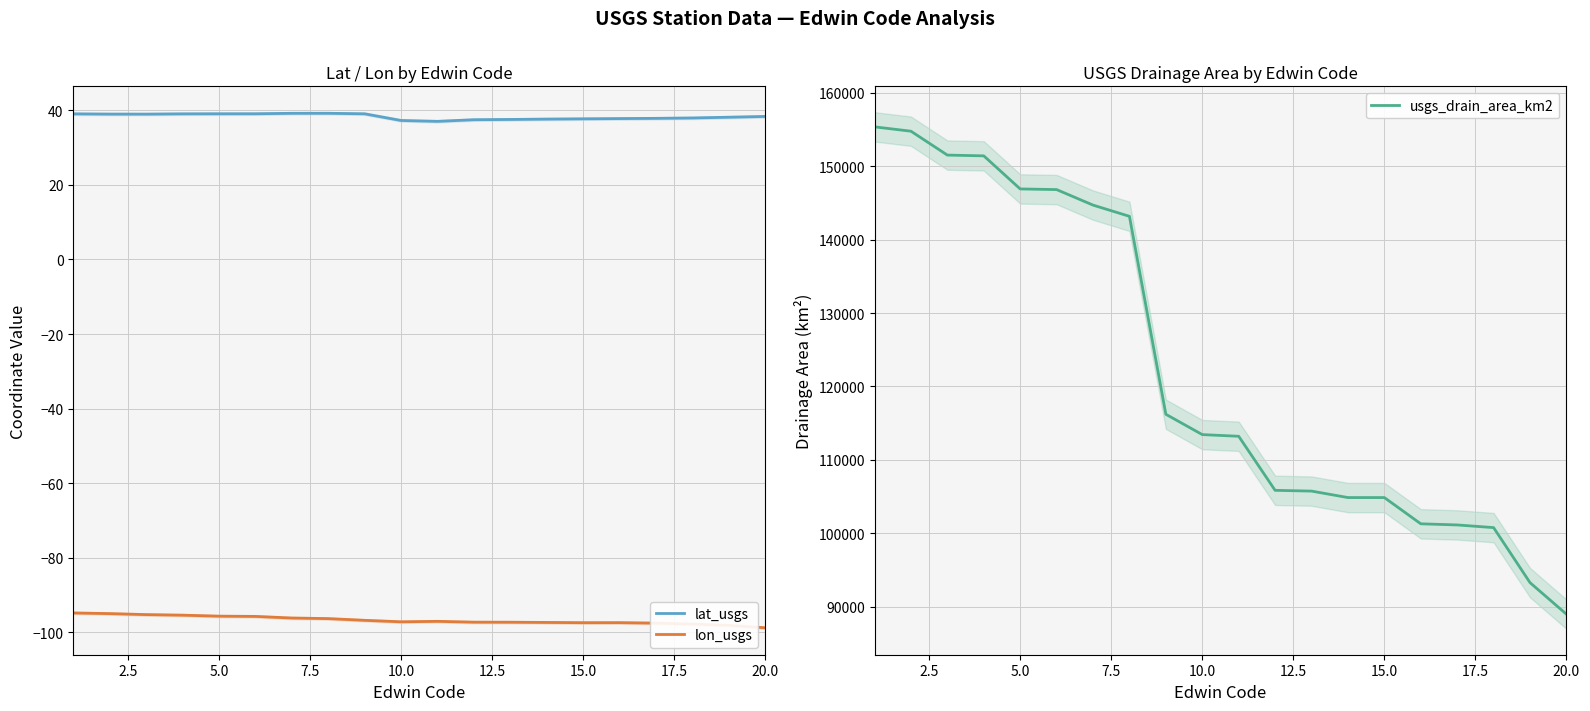

What is the highest value of the lat_usgs series?

39.2